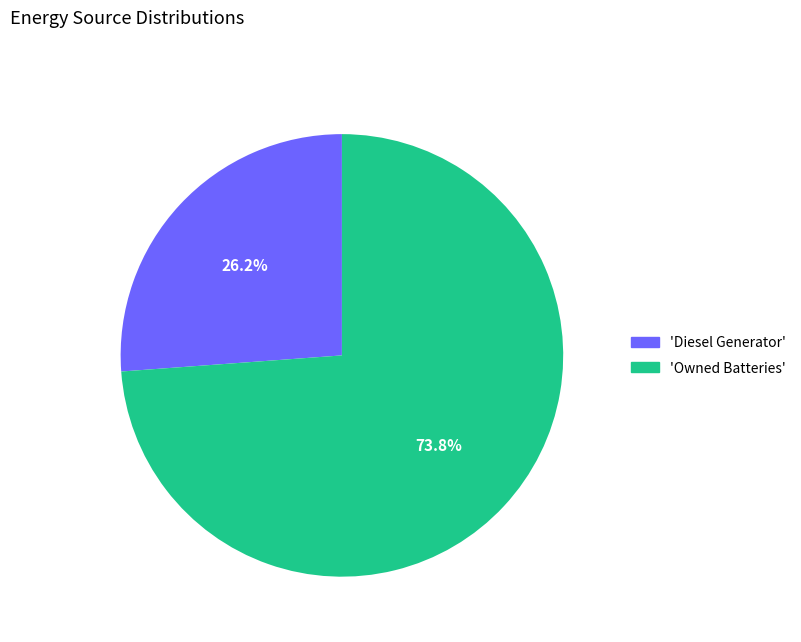

Count the number of slices in the pie.

2